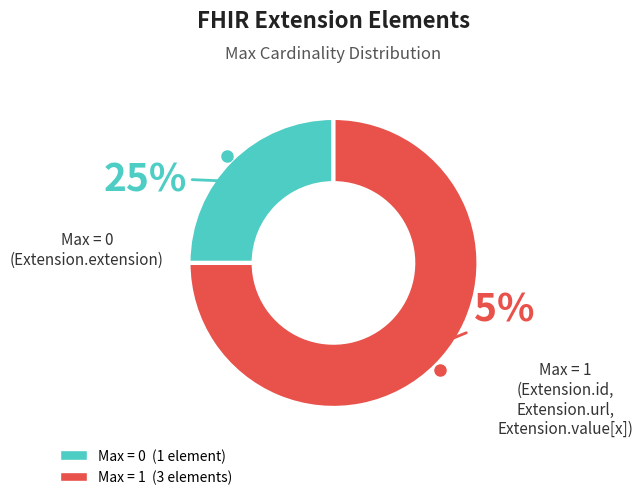

To the nearest percent, what is the average slice percentage?

50%